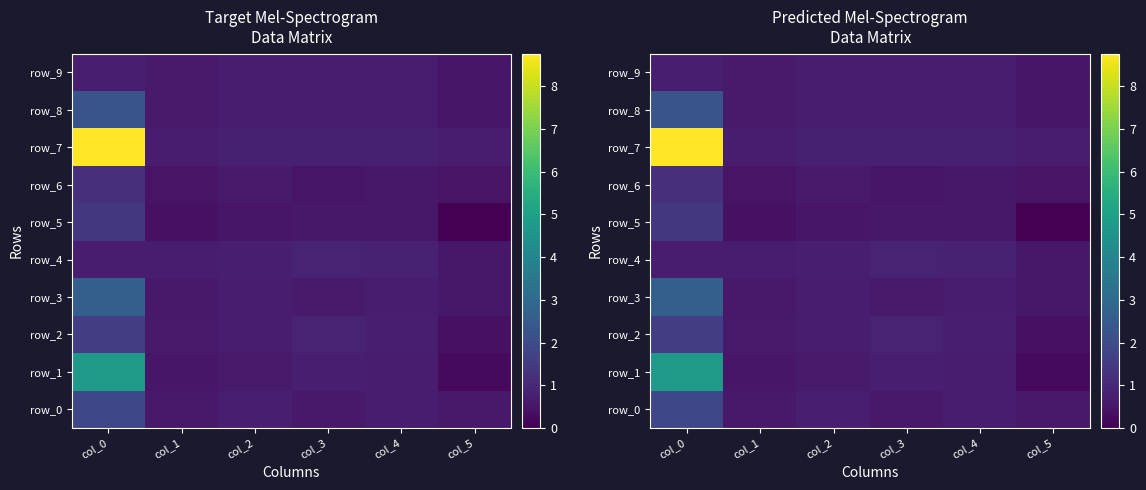

Which series has the largest range (max minus min)?

row_7